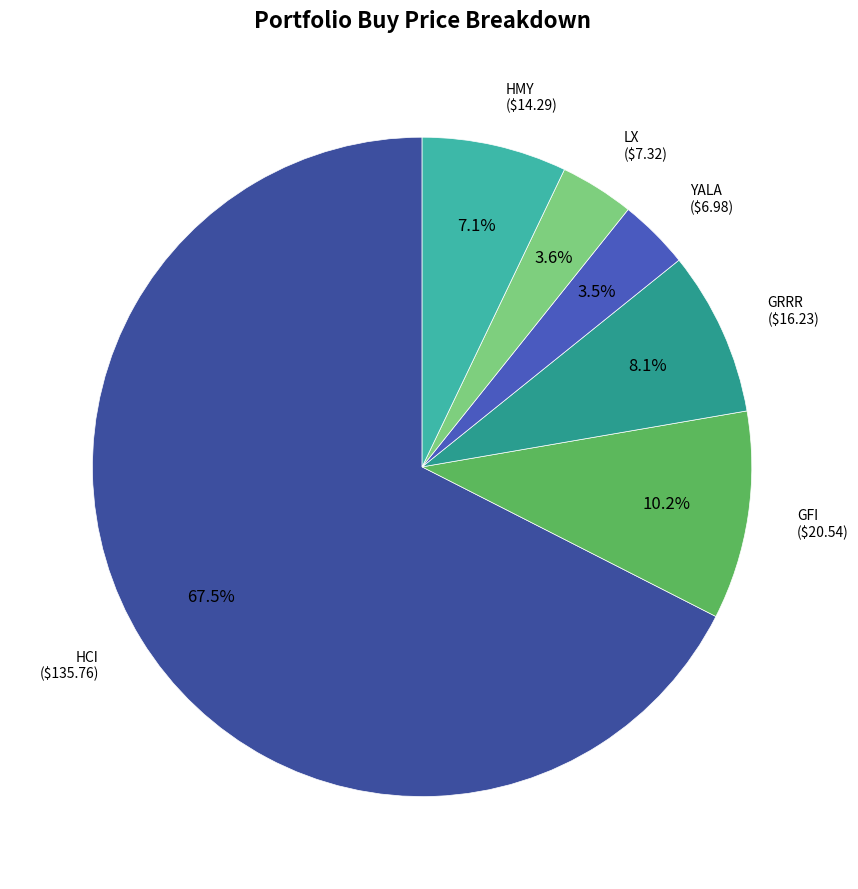

Which slice represents more than half of the pie?

HCI